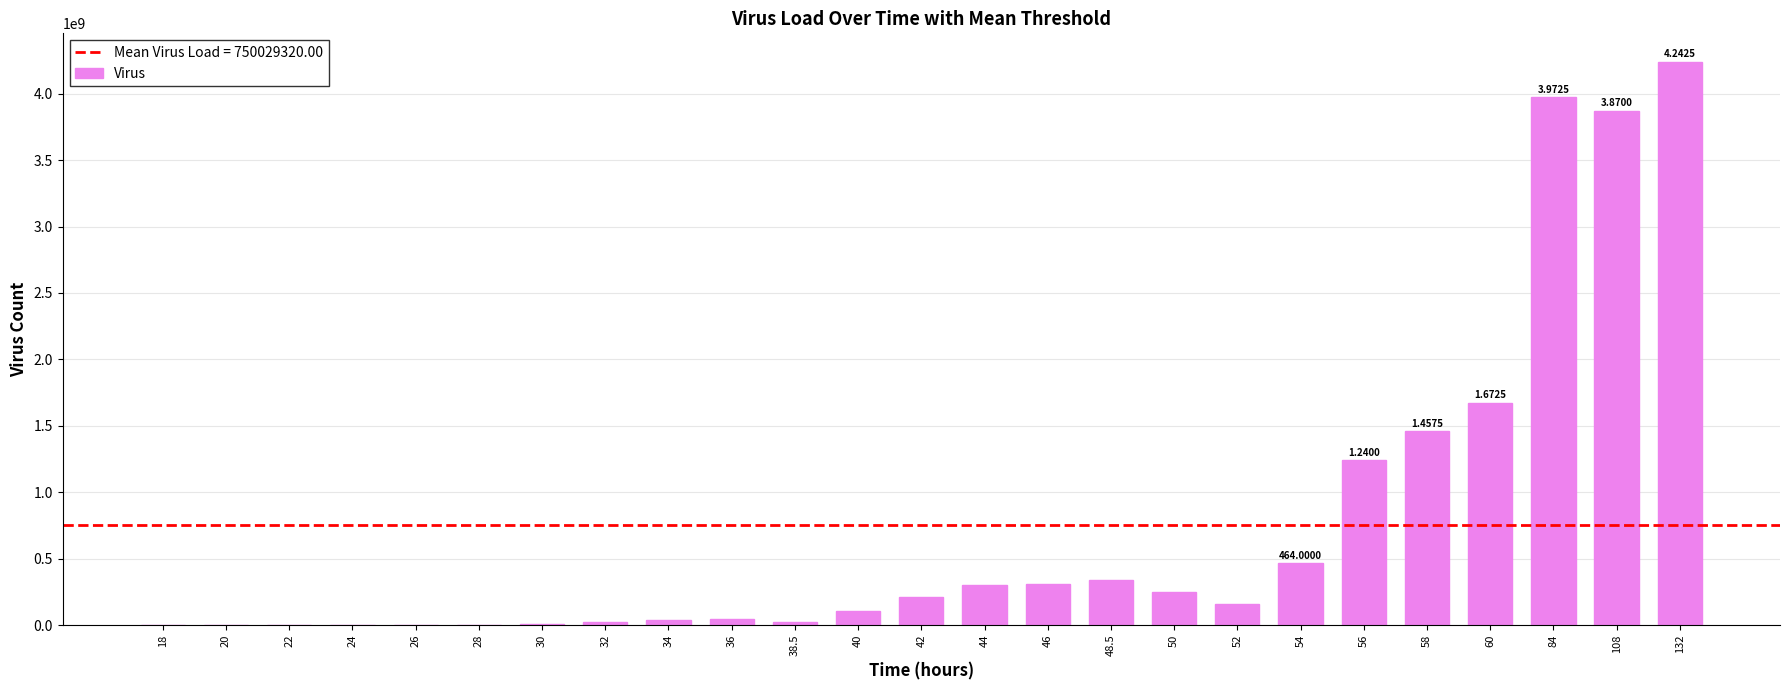

What is the sum of all values?

18750733000.0